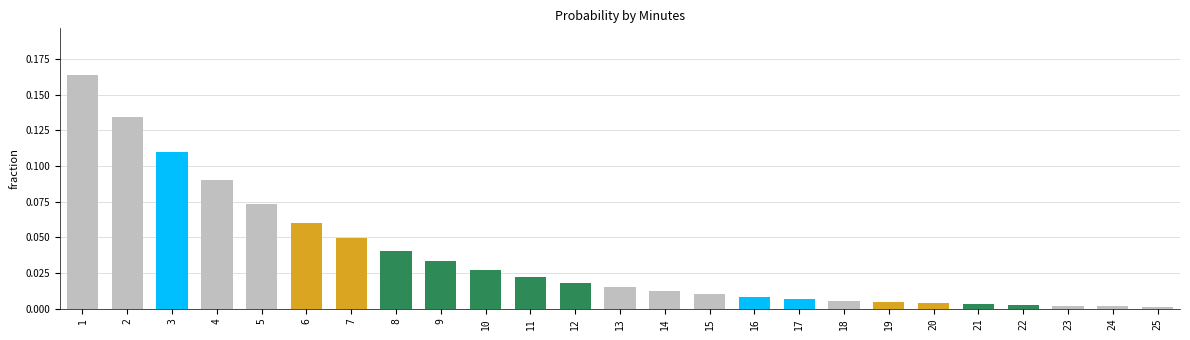

Which has a higher value, 8 or 9?

8